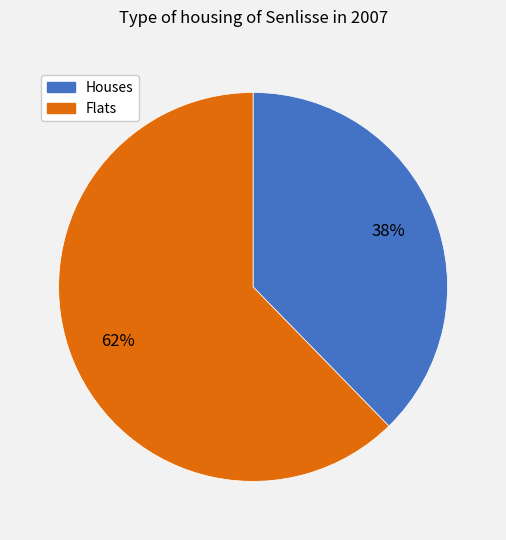

To the nearest percent, what portion does Flats represent?

62%